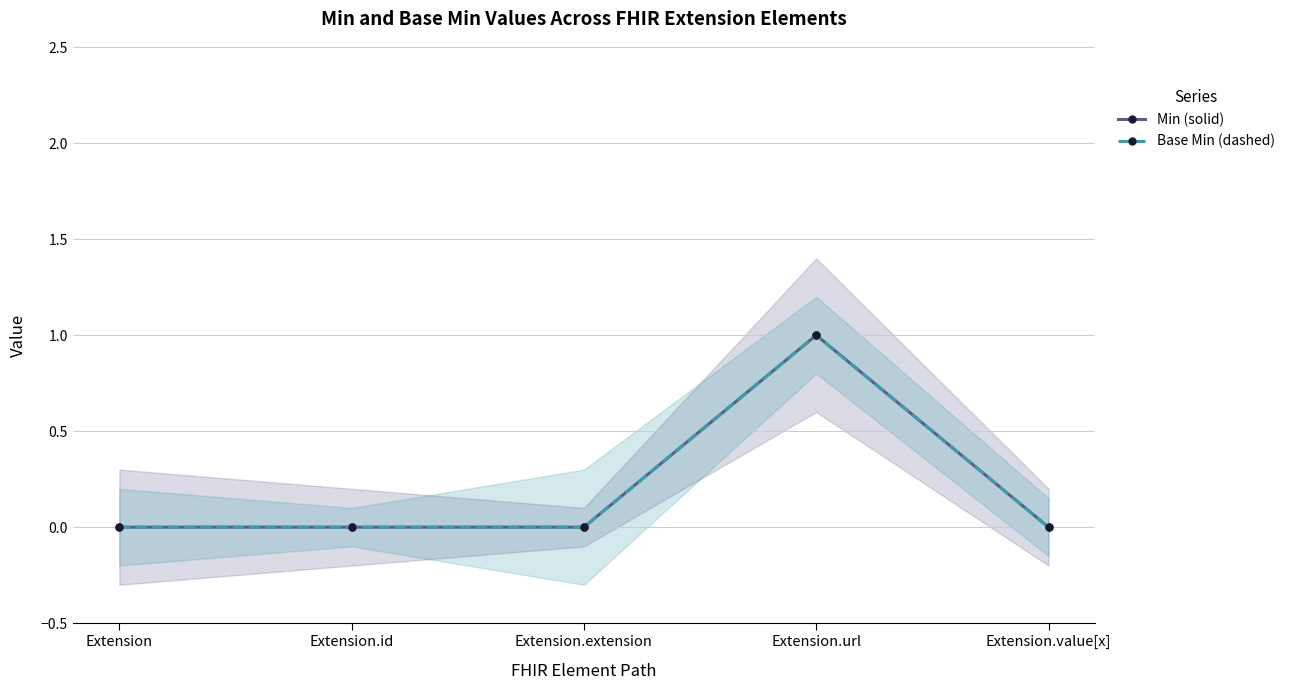

What is the label of the 4th point from the right?

Extension.id